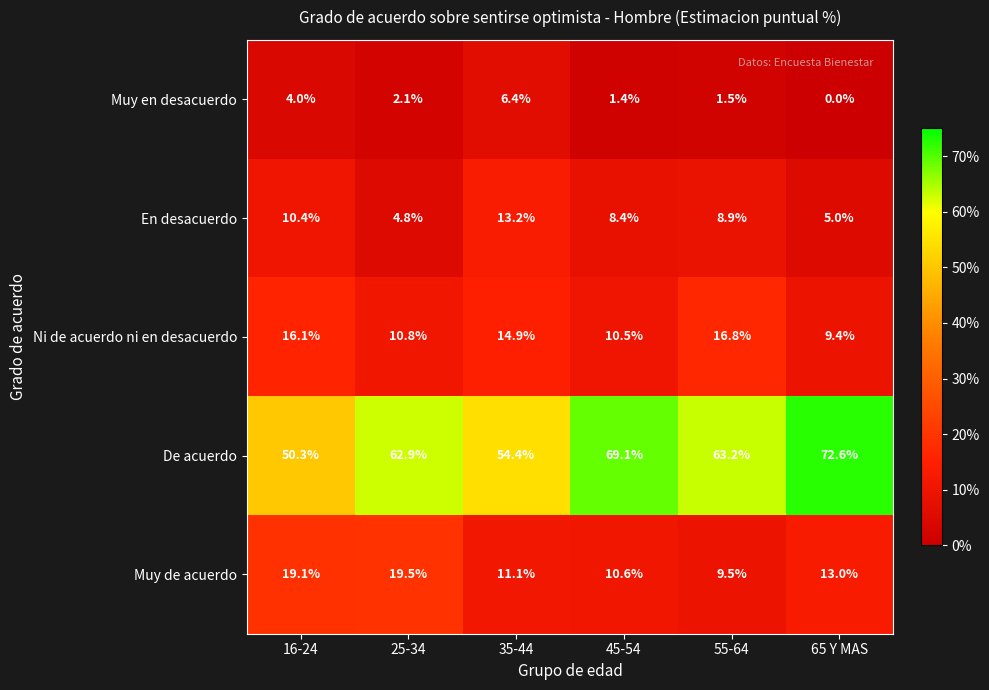

How many values in the Muy de acuerdo series are below 13?

3